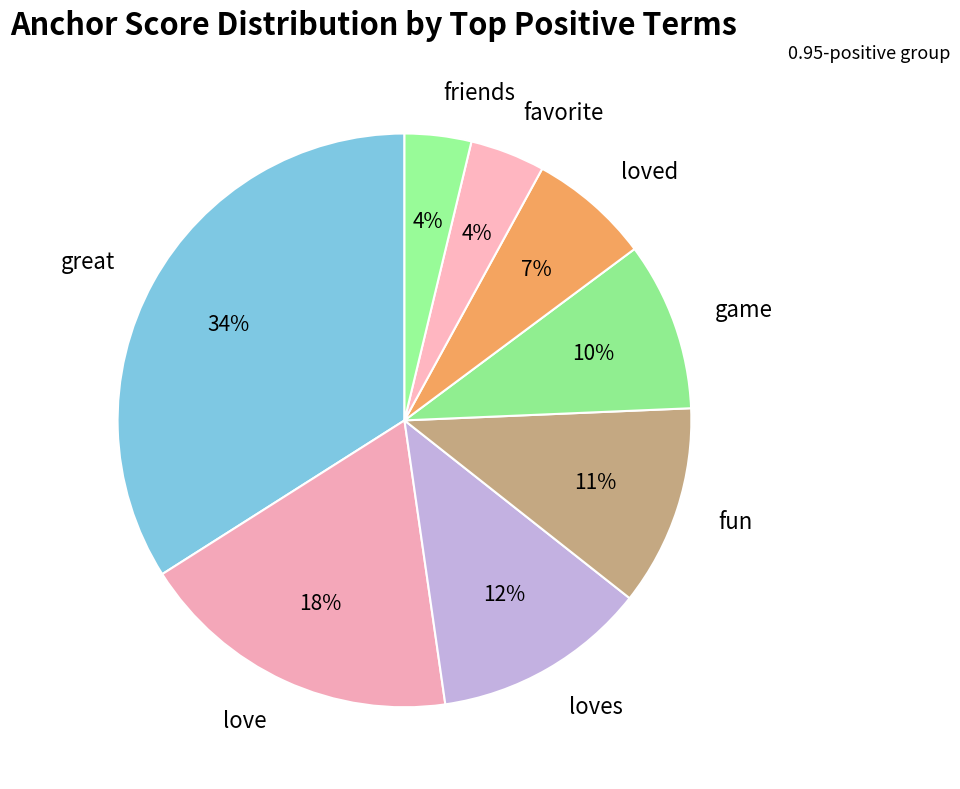

To the nearest percent, what is the difference between the largest and smallest slice percentages?

30%